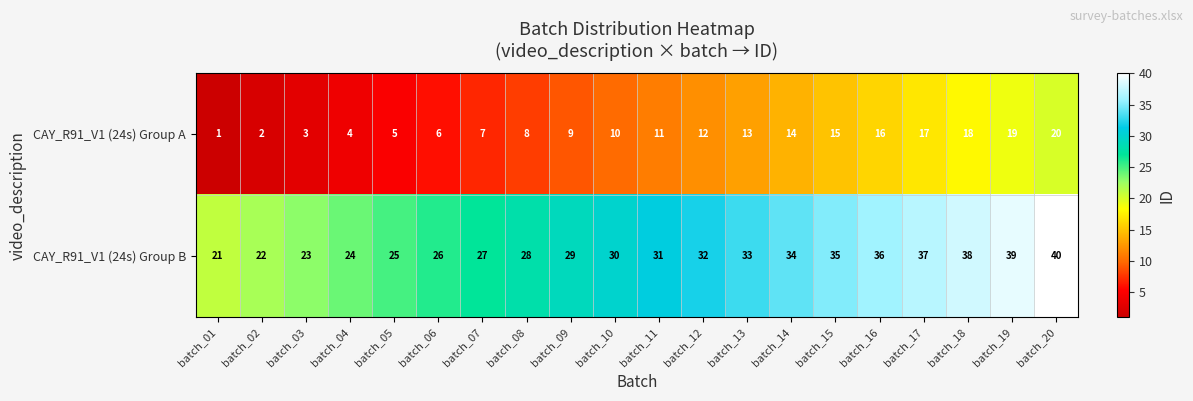

What is the difference between the highest and lowest values at batch_02?

20